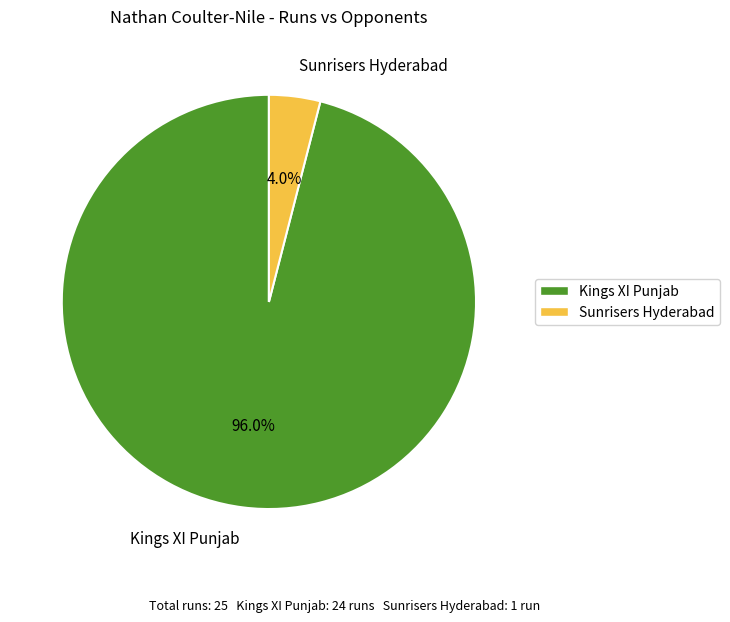

To the nearest percent, what is the average slice percentage?

50%